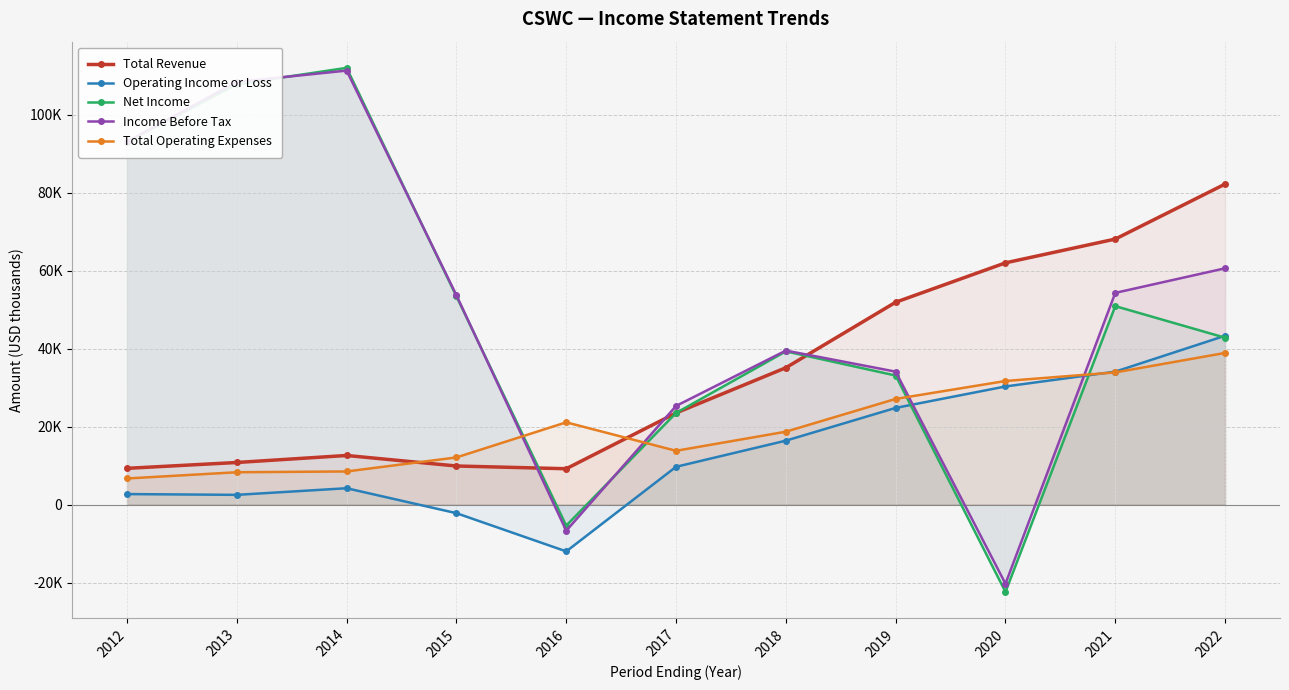

What is the spread (max minus min) of values at 2017?

15600